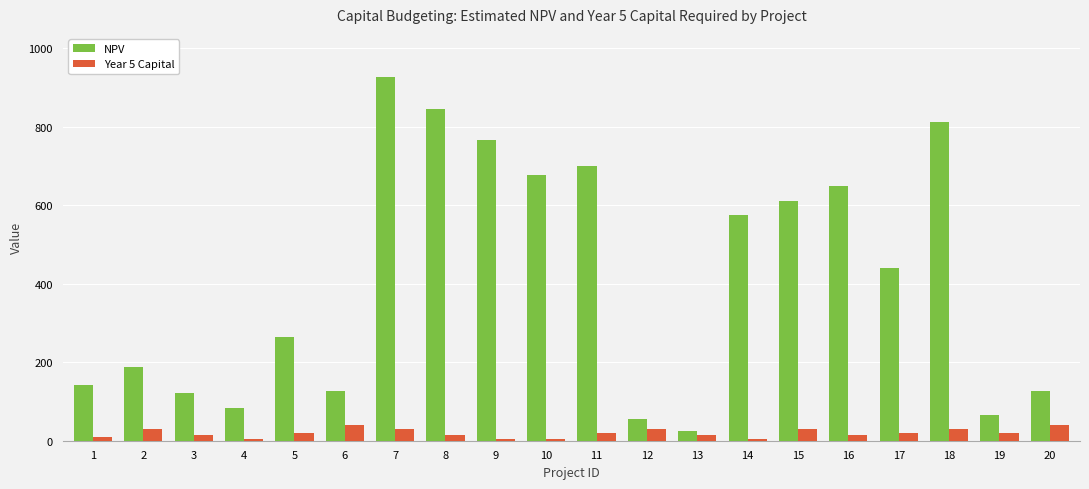

Which series changed the most between 5 and 18?

NPV